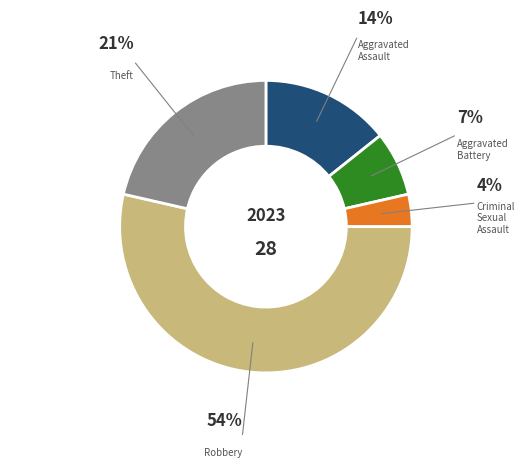

To the nearest percent, what is the difference between the largest and smallest slice percentages?

50%